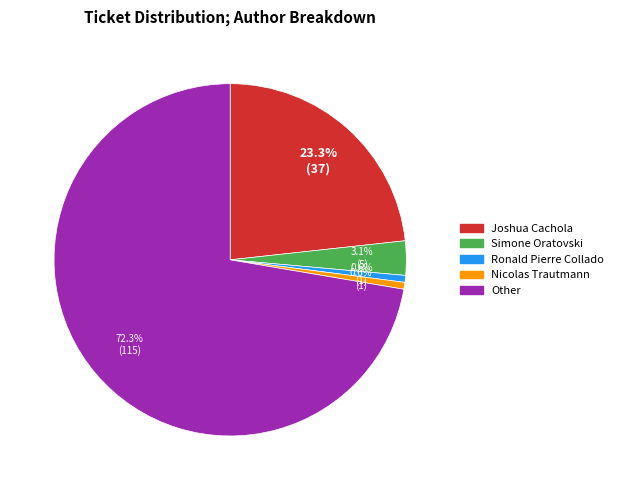

Is there any slice that represents more than half of the pie?

Yes